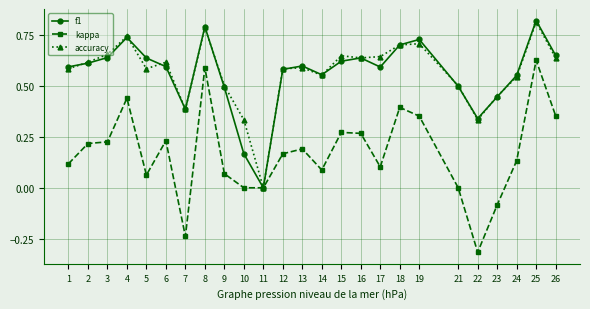

Between 4 and 8, which series saw the biggest shift?

kappa